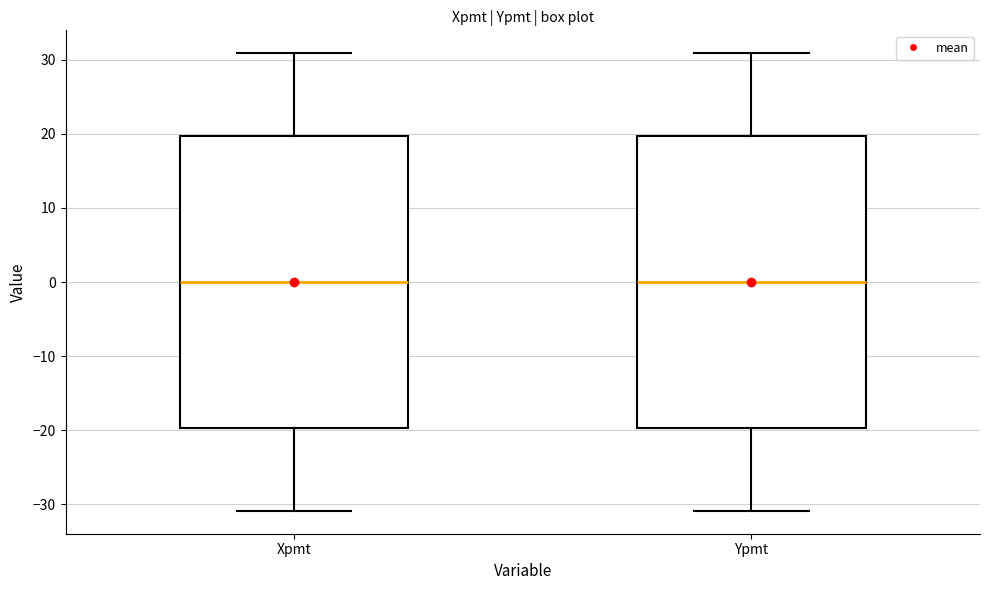

Where is the lower edge of the box for Ypmt on the y-axis? The values are not printed on the chart, so give them approximately, as read against the axis.

-20